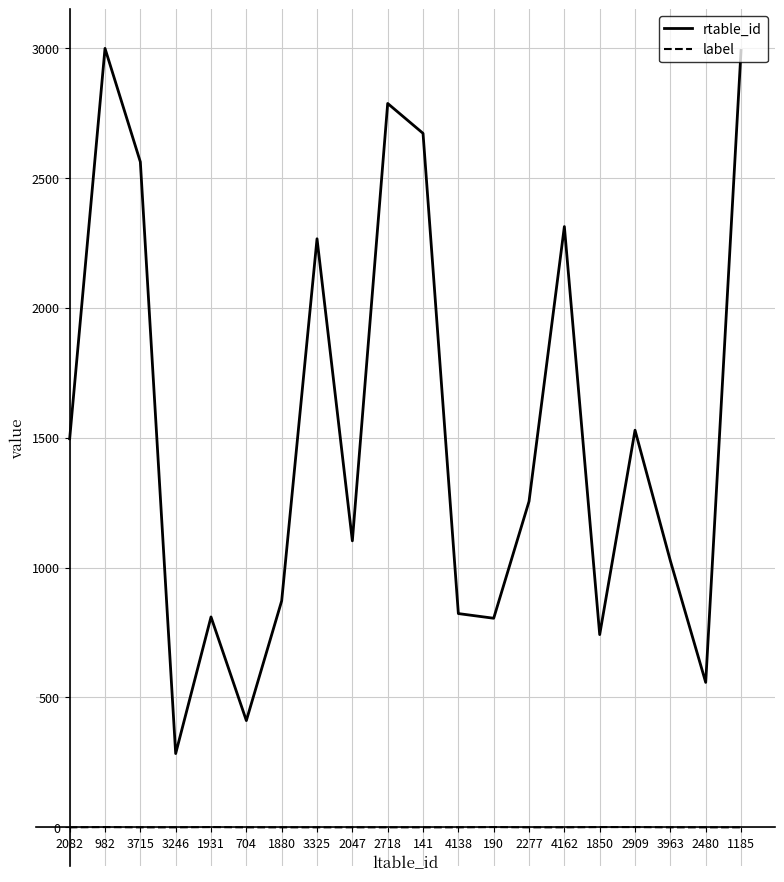

True or false: label and rtable_id cross at least once.

False